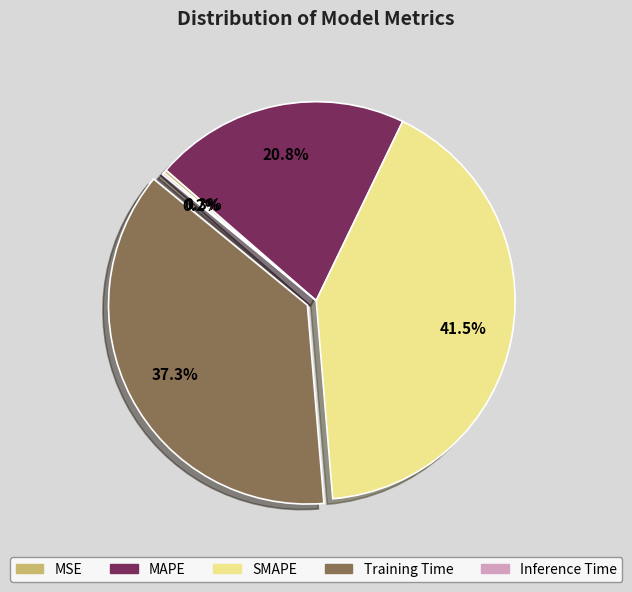

Is there a majority slice in this chart?

No